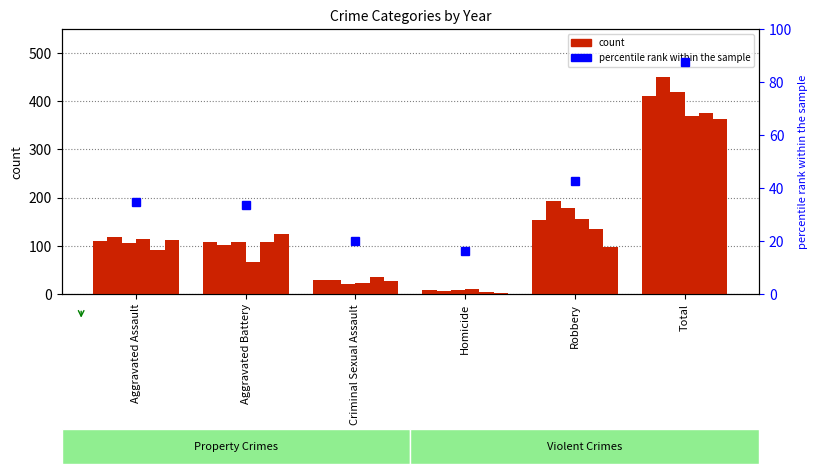

At which label does 2018 reach its minimum?

Homicide